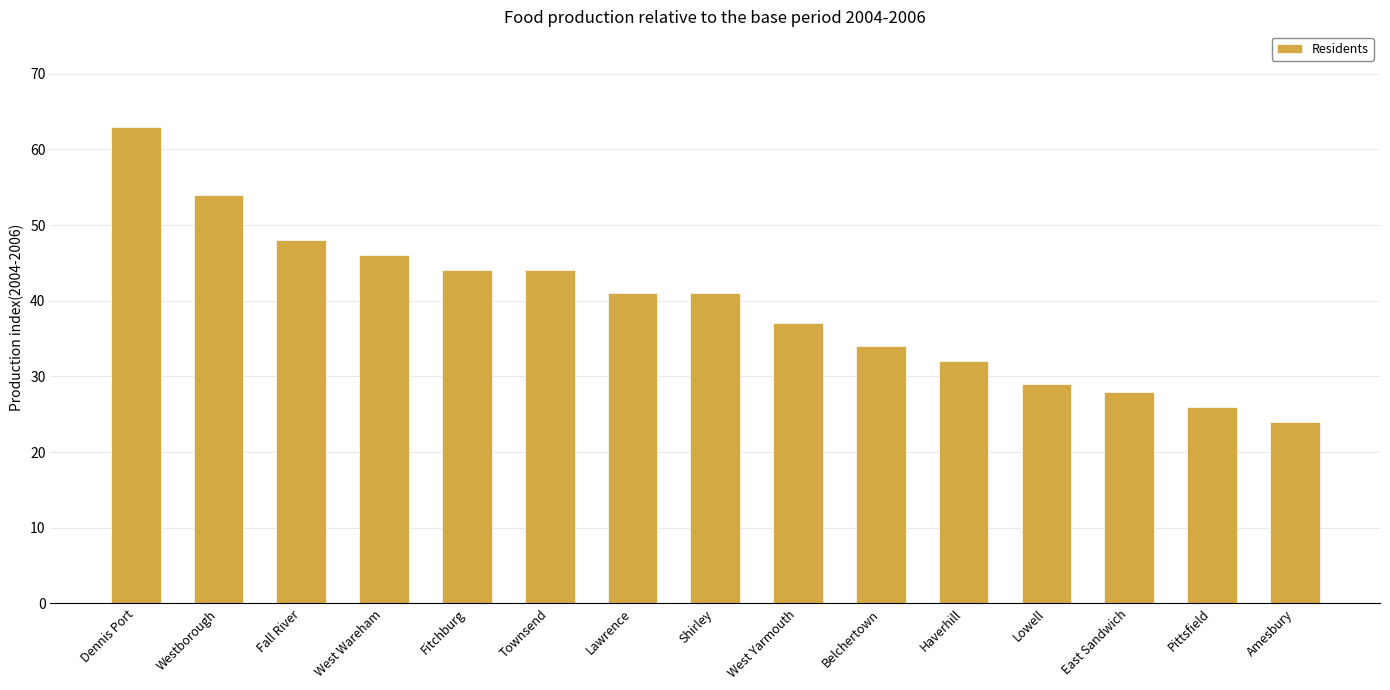

What is the difference between the maximum and minimum values?

39